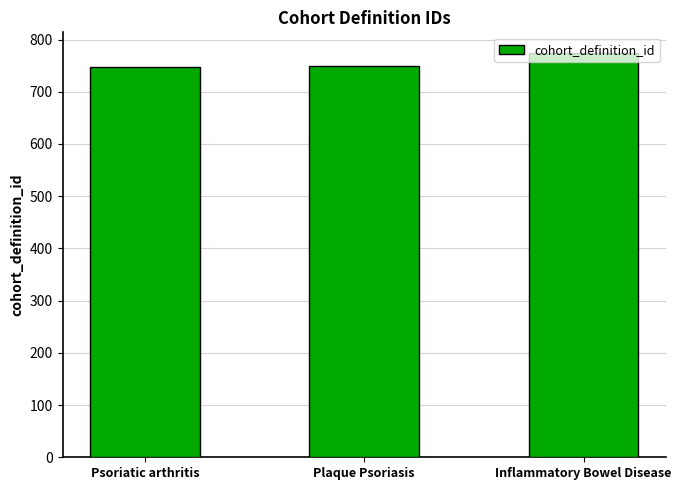

The chart shows a value of 749 at Plaque Psoriasis. True or false?

True